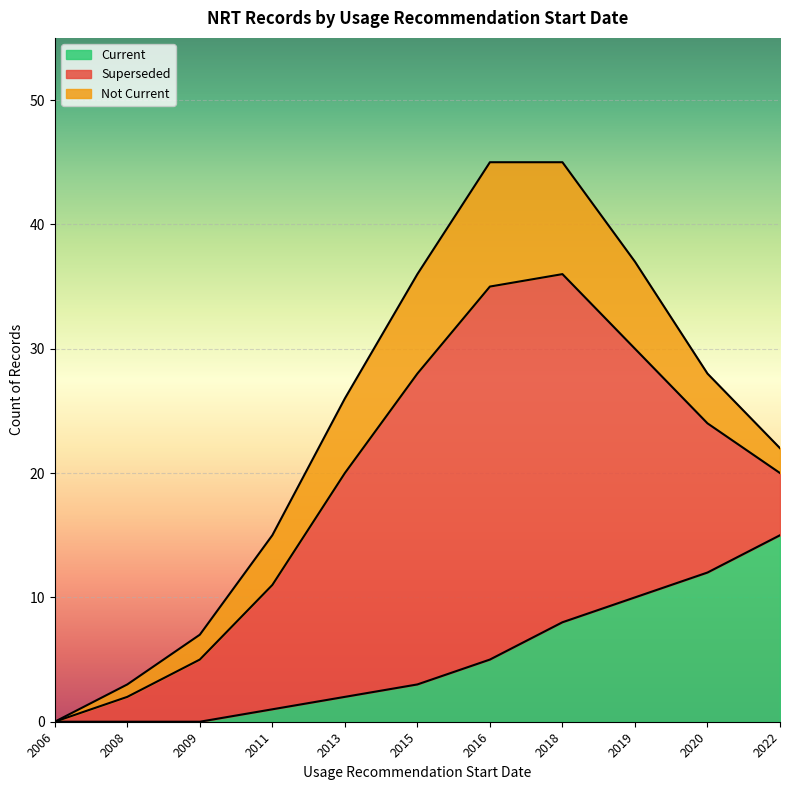

Reading left to right, transcribe all the data shown in this chart.

Current: 0	0	0	1	2	3	5	8	10	12	15
Superseded: 0	2	5	10	18	25	30	28	20	12	5
Not Current: 0	1	2	4	6	8	10	9	7	4	2